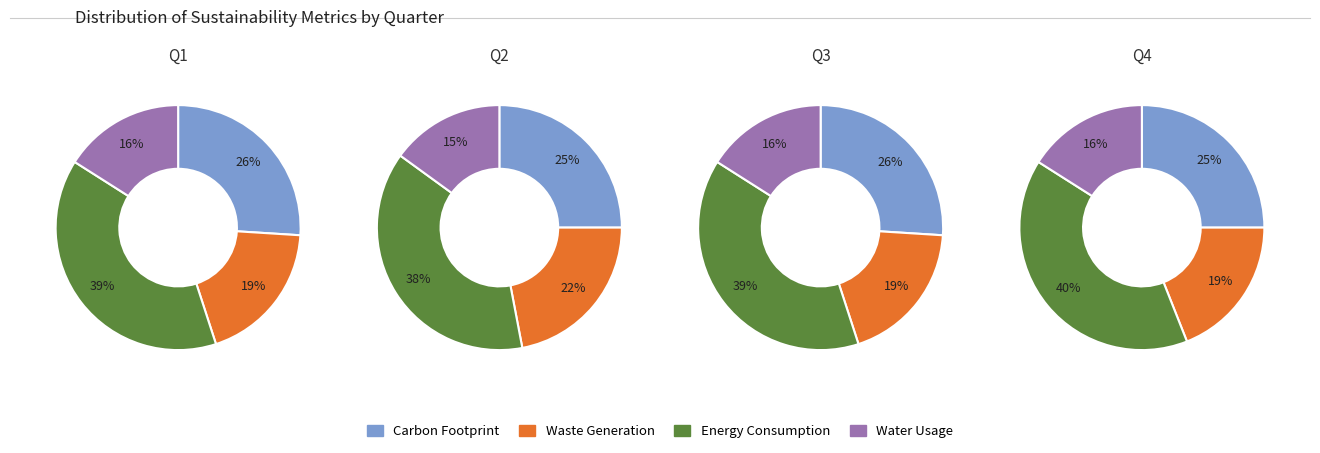

Rank the series by their average value, from highest to lowest.

Energy Consumption, Carbon Footprint, Waste Generation, Water Usage